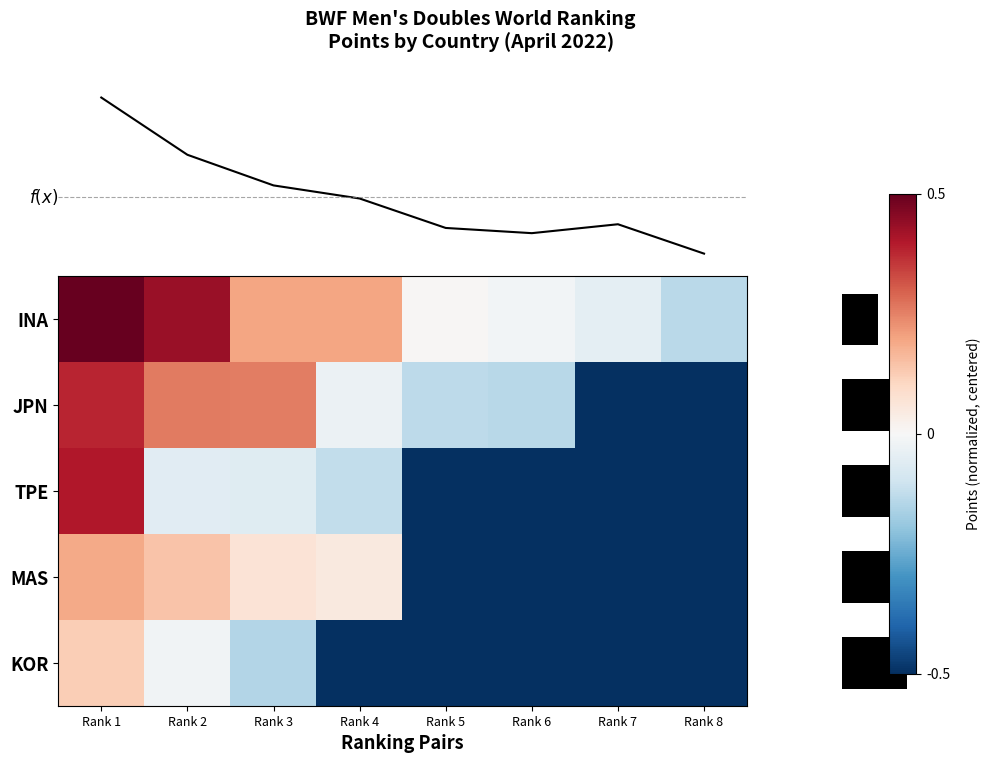

What is the maximum value shown in the chart?

0.5